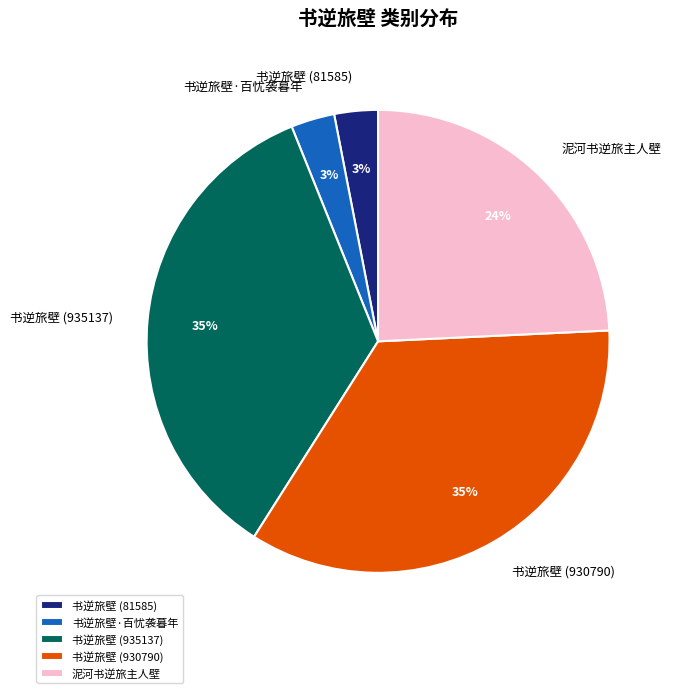

Which has a higher value, 泥河书逆旅主人壁 or 书逆旅壁 (930790)?

书逆旅壁 (930790)